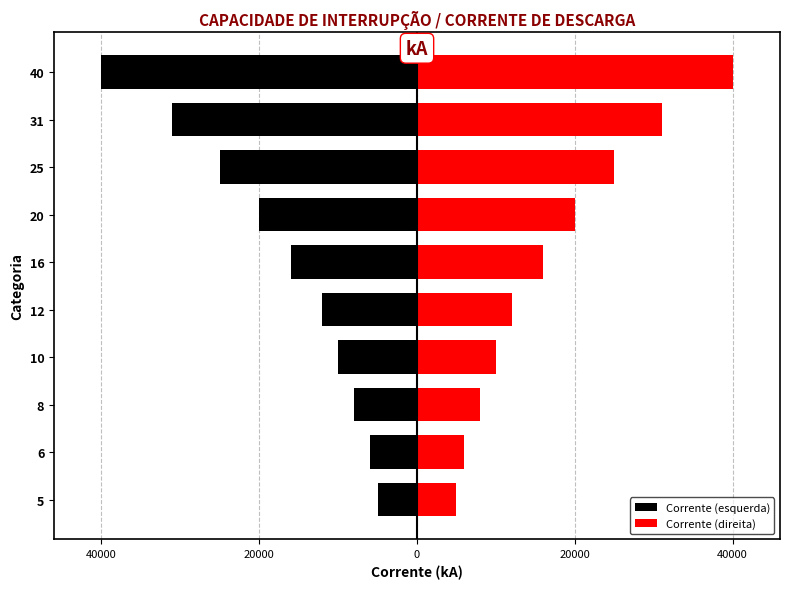

The Corrente (esquerda) series shows -23693 at 40. True or false?

False